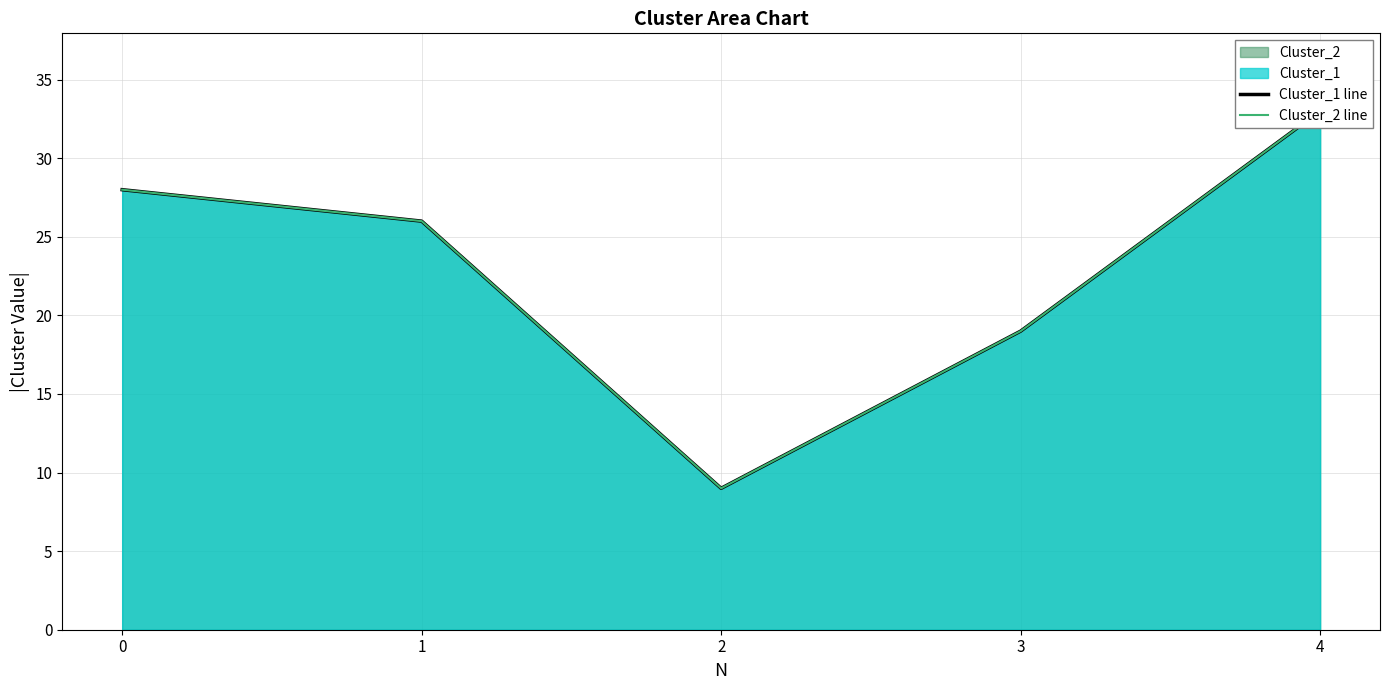

Does the chart display data point markers on the line(s)?

No